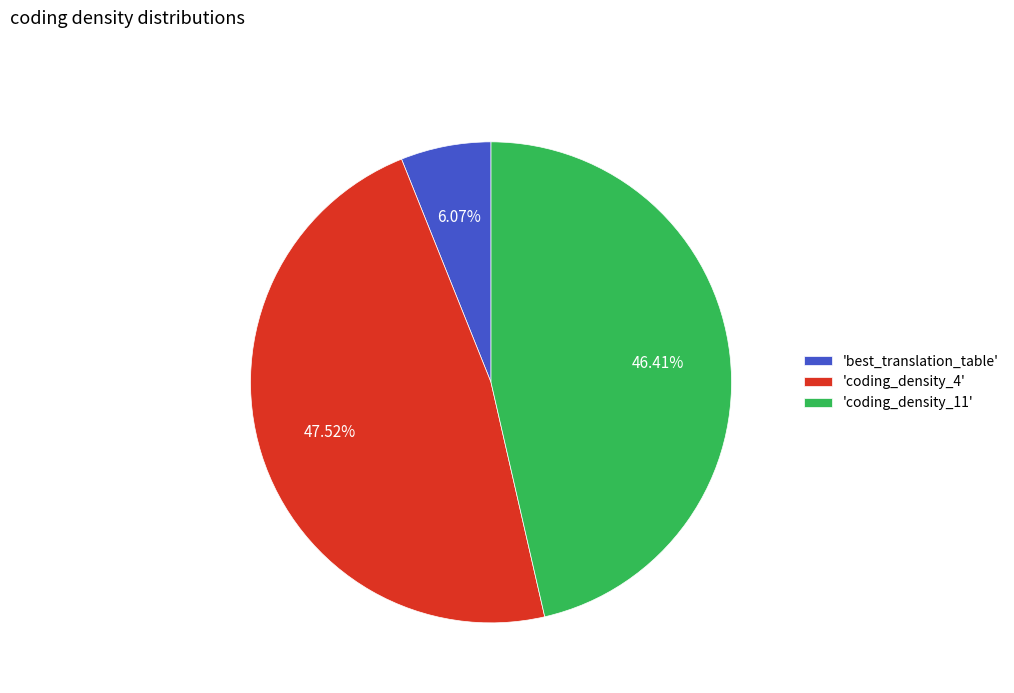

Is the sum of 'coding_density_4' and 'best_translation_table' greater than half?

Yes